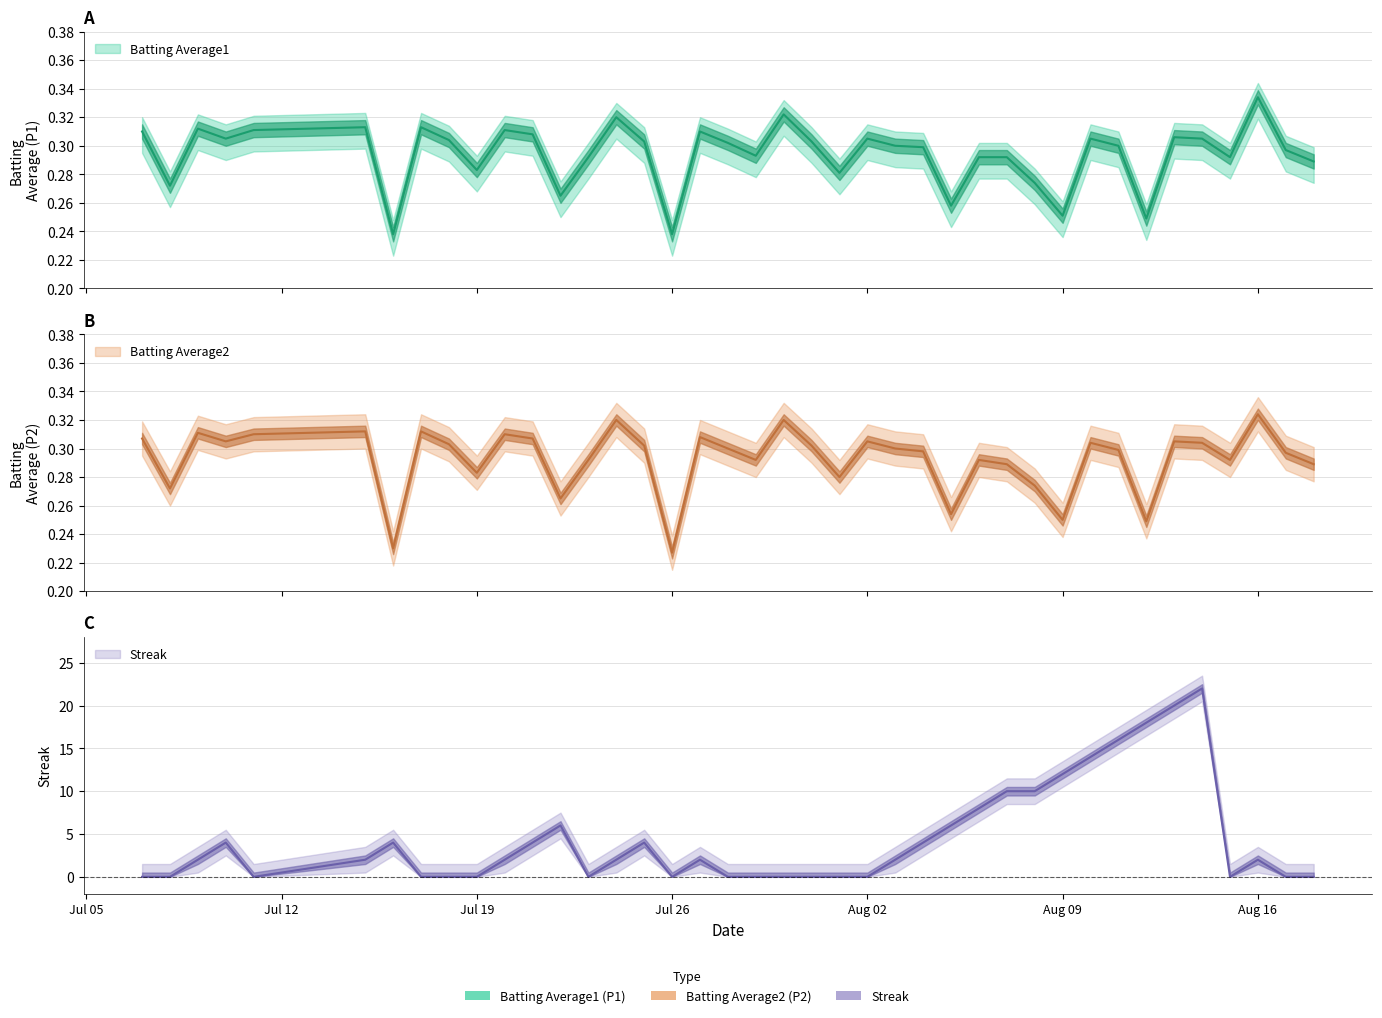

What is the value of the Streak point at the 32nd from the left?

14.0